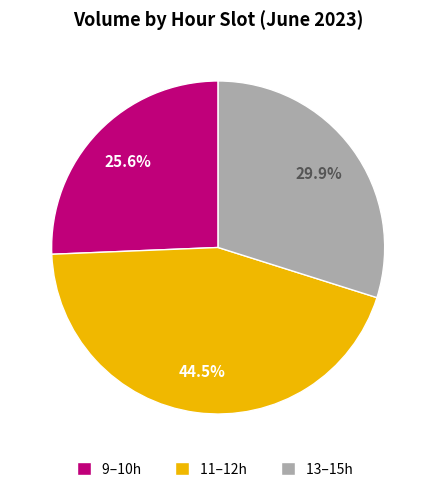

To the nearest percent, what is the average slice percentage?

33%